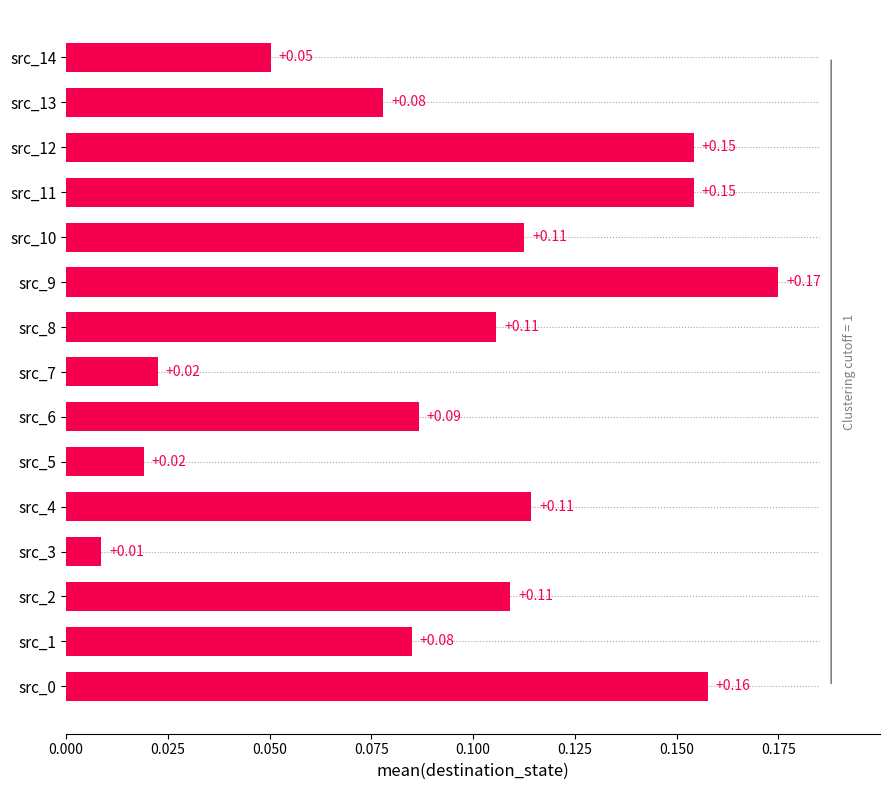

What is the sum of all values?

1.4